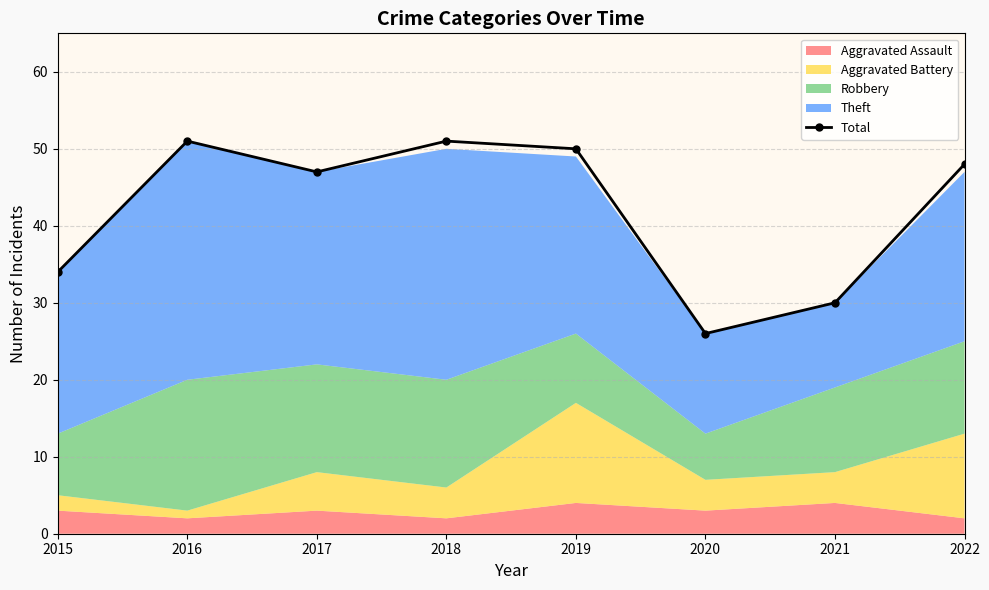

What is the change in value from 2015 to 2017?

+13